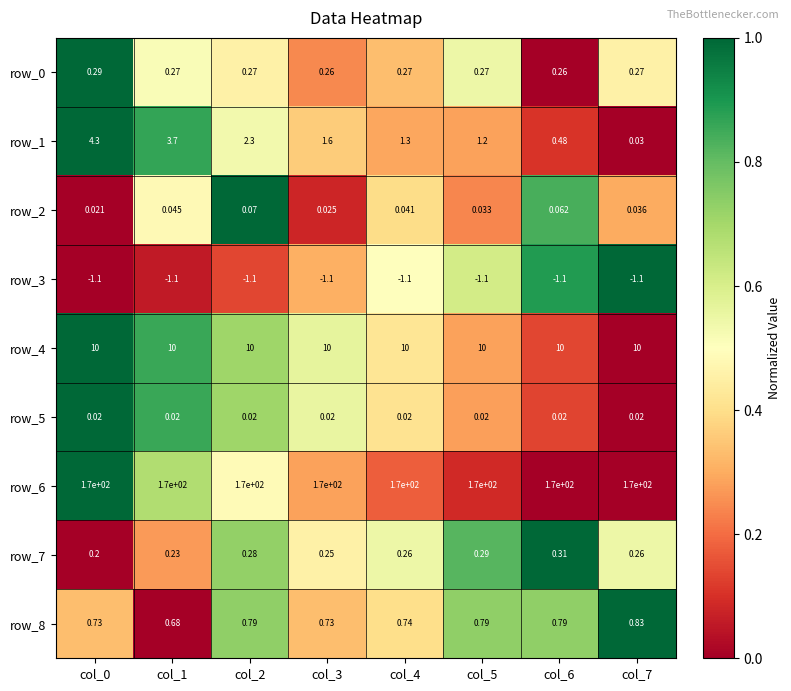

How many categories are shown in the chart?

8